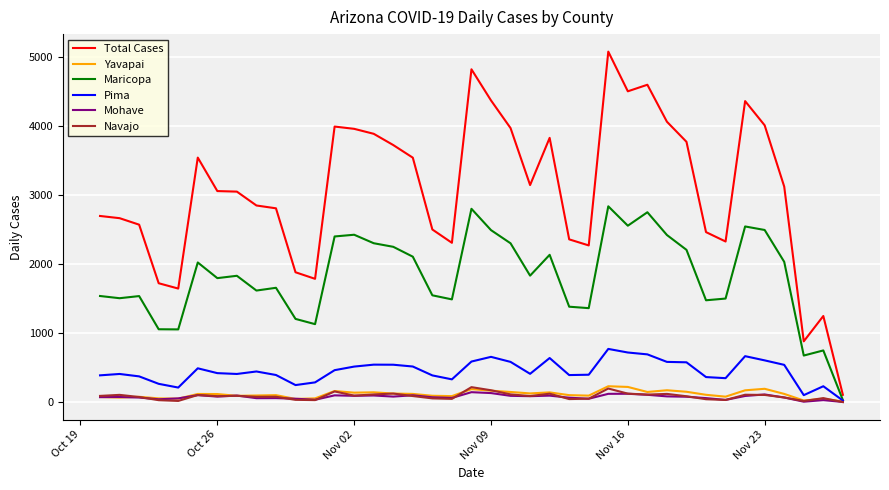

Which series has the largest total across all categories?

Total Cases